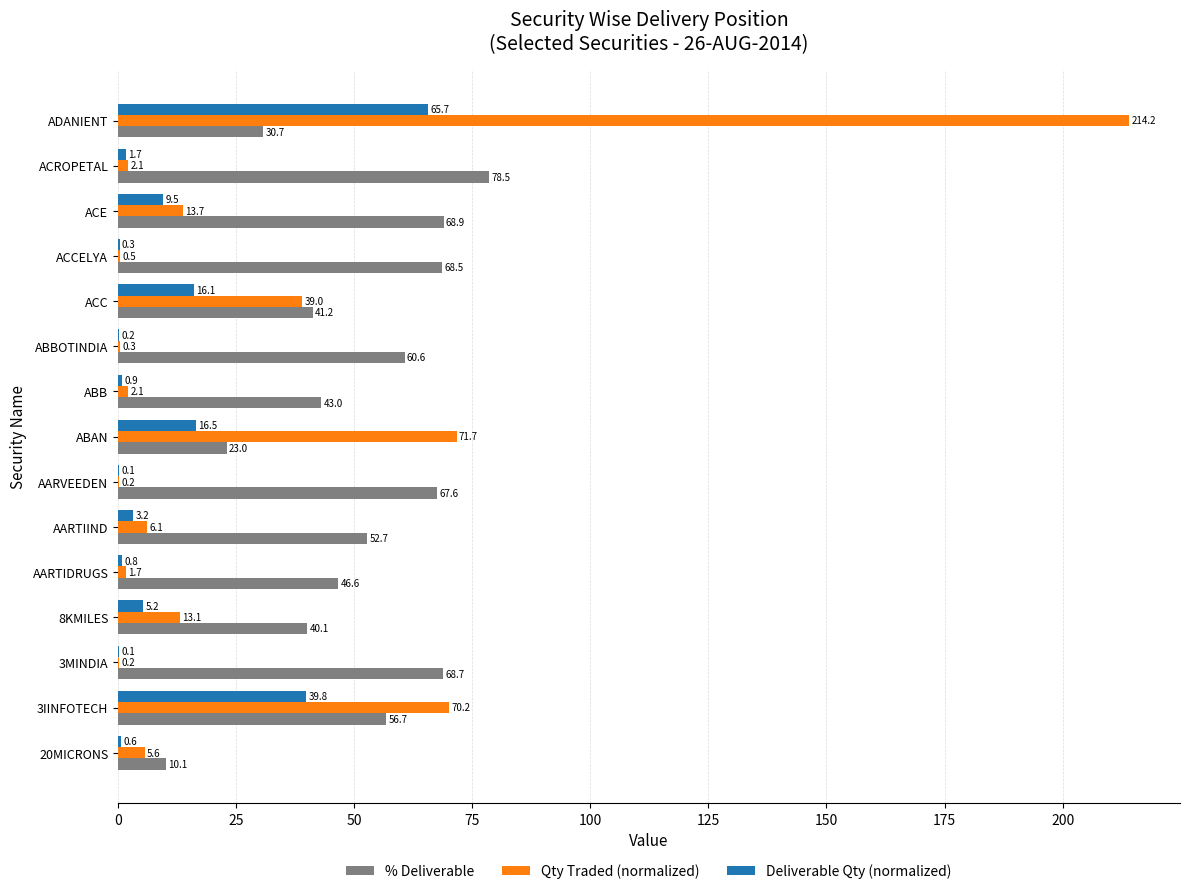

Where is % Deliverable nearest to the value 44?

ABB